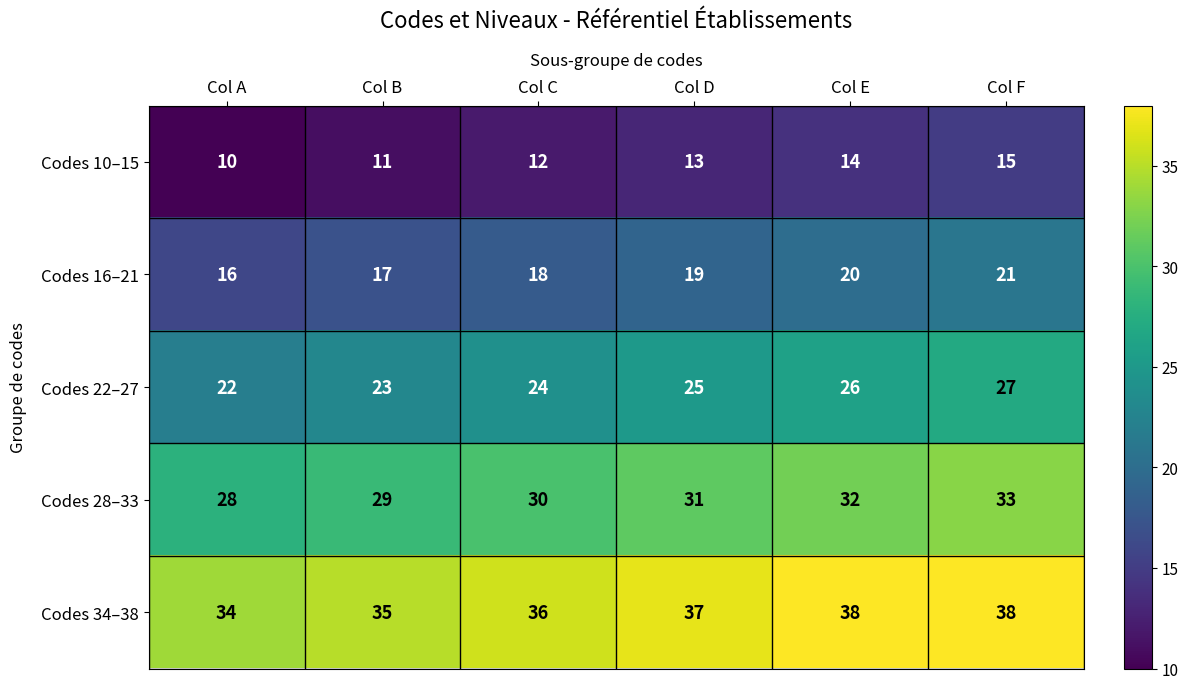

What is the difference between the highest and lowest values at Col D?

24